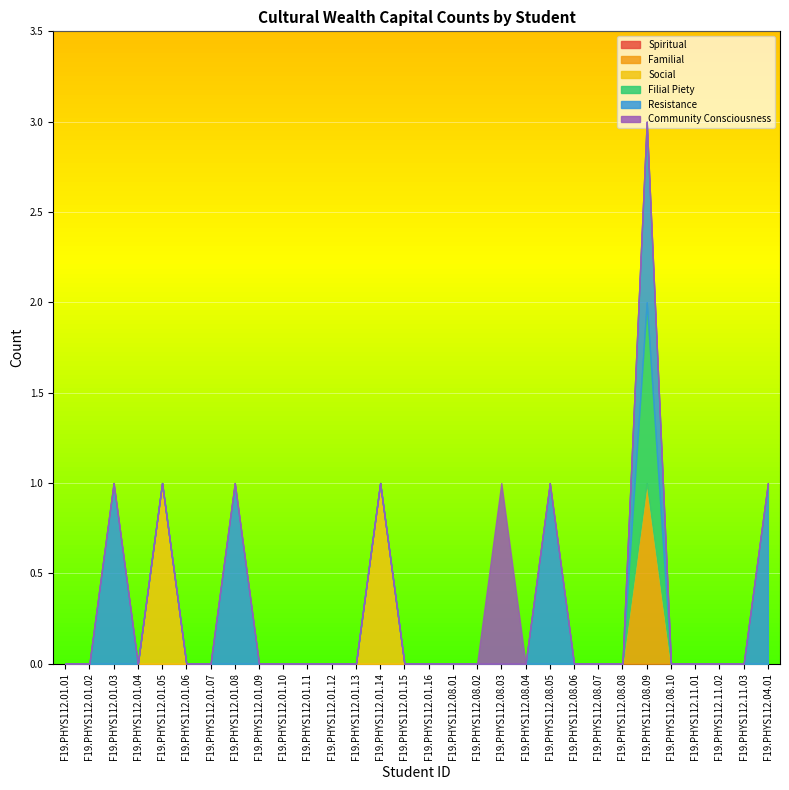

Rank the series by their maximum value, from highest to lowest.

Familial, Social, Filial Piety, Resistance, Community Consciousness, Spiritual